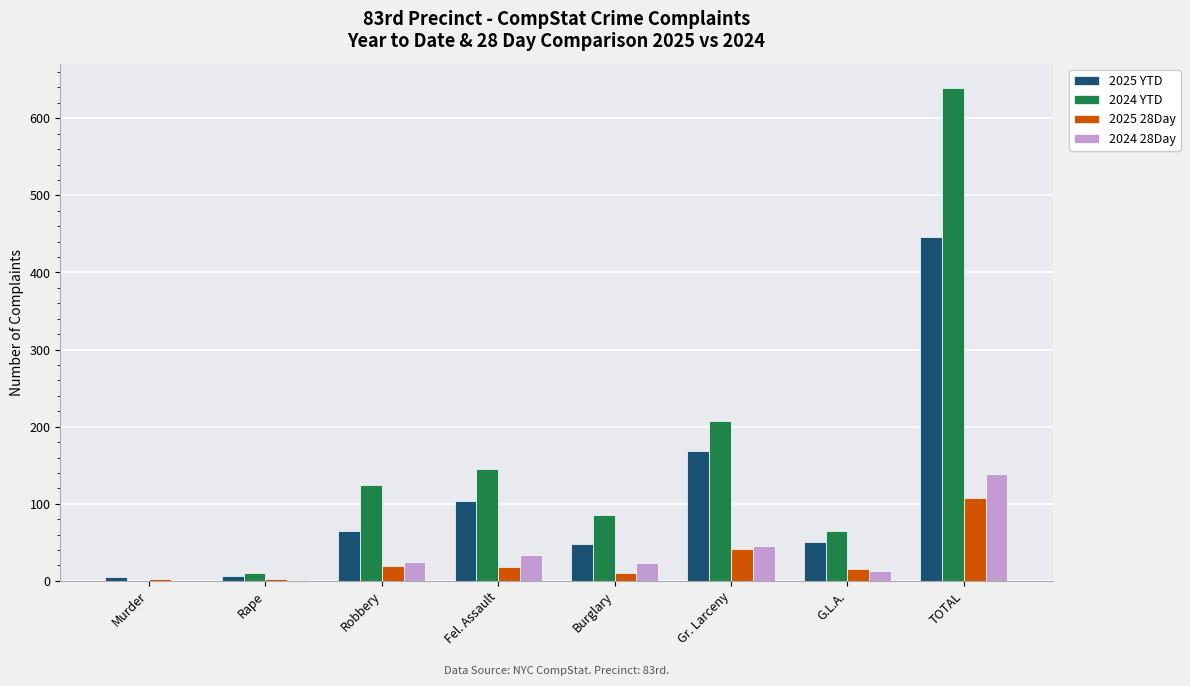

Is it true that 2024 YTD equals 86 at Burglary?

True